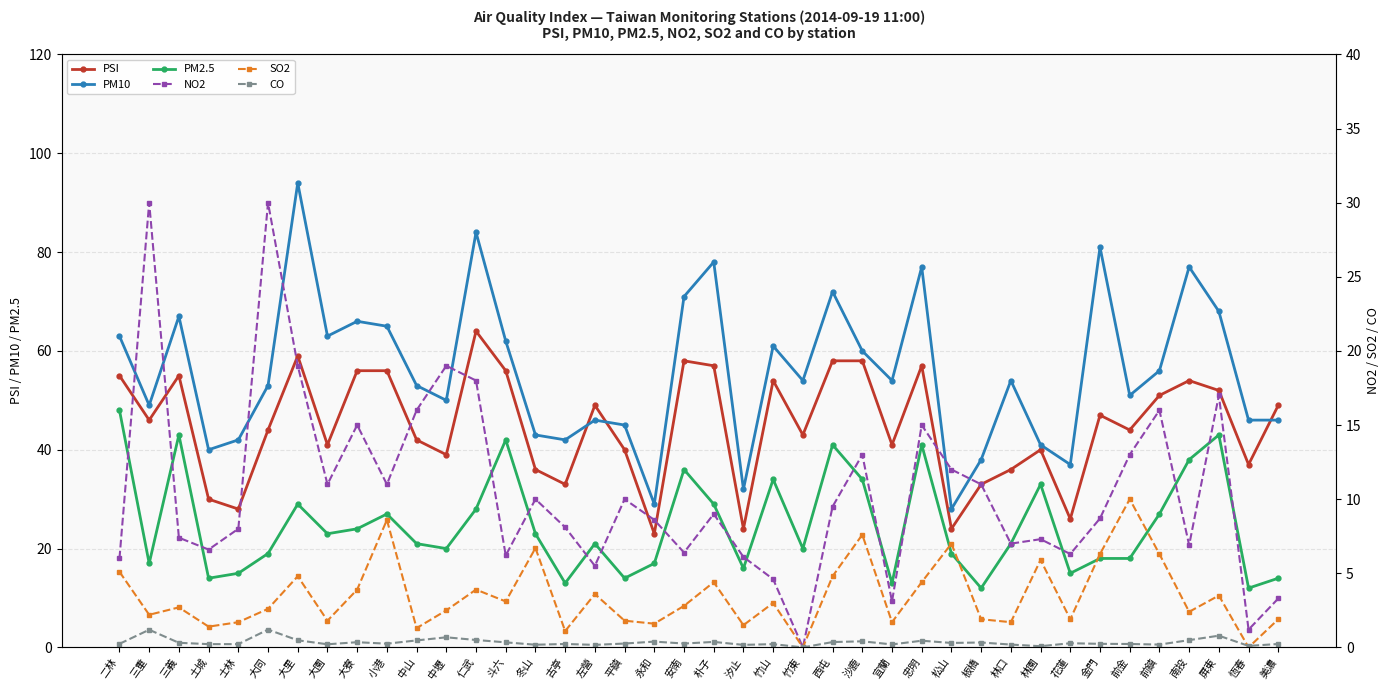

At which category is the sum across all series the highest?

大里